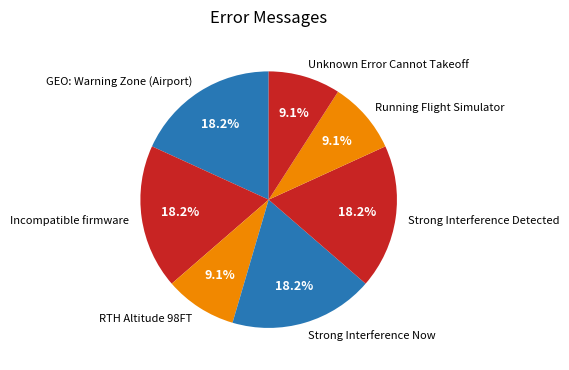

Is there a majority slice in this chart?

No